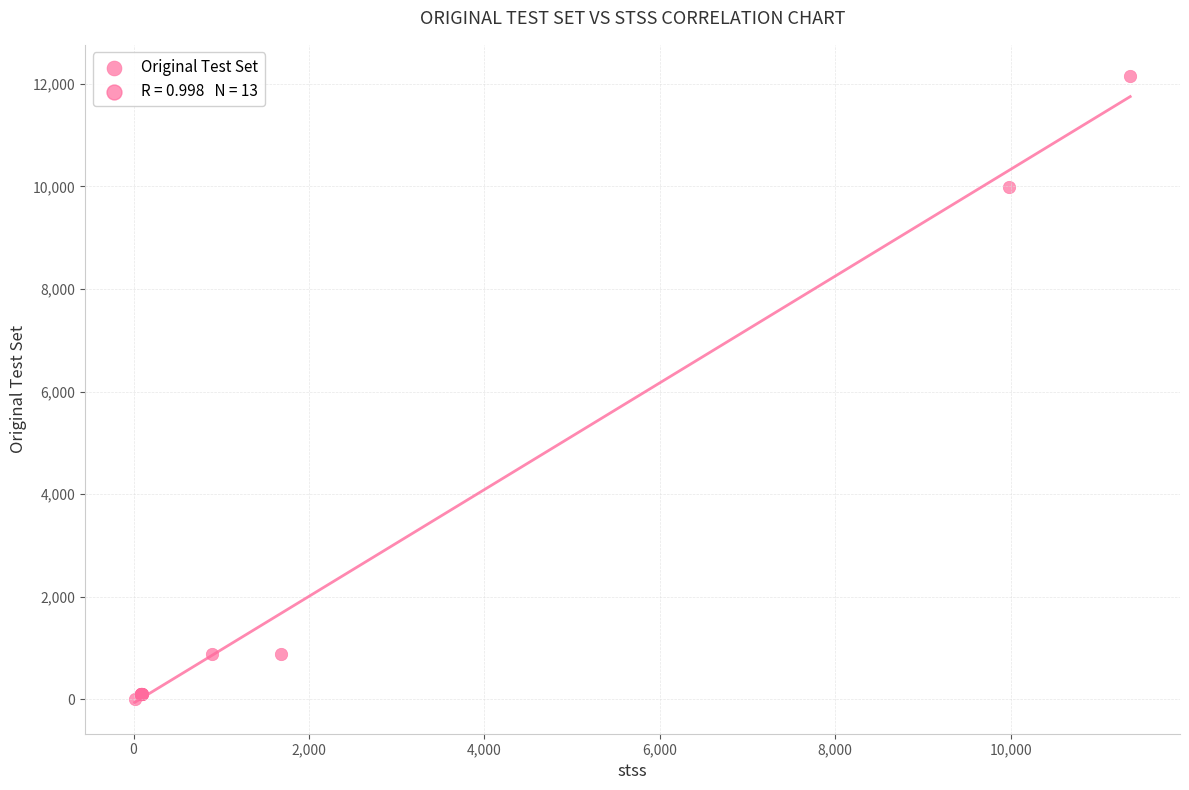

What Y value in the scatter plot is closest to 6078?

9979.0